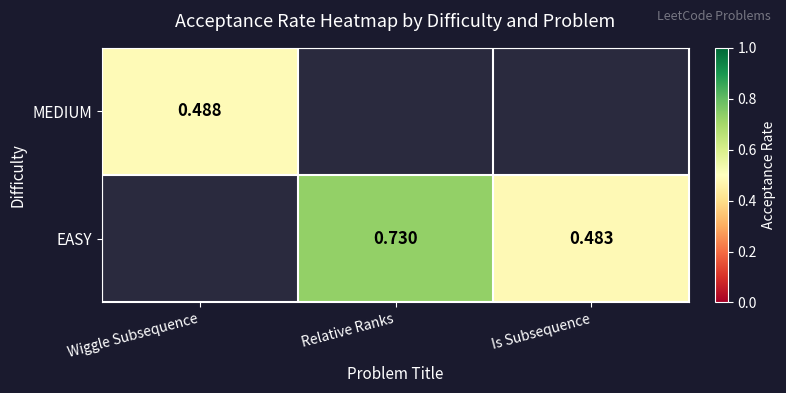

Rank the categories by EASY value from highest to lowest.

Wiggle Subsequence, Relative Ranks, Is Subsequence